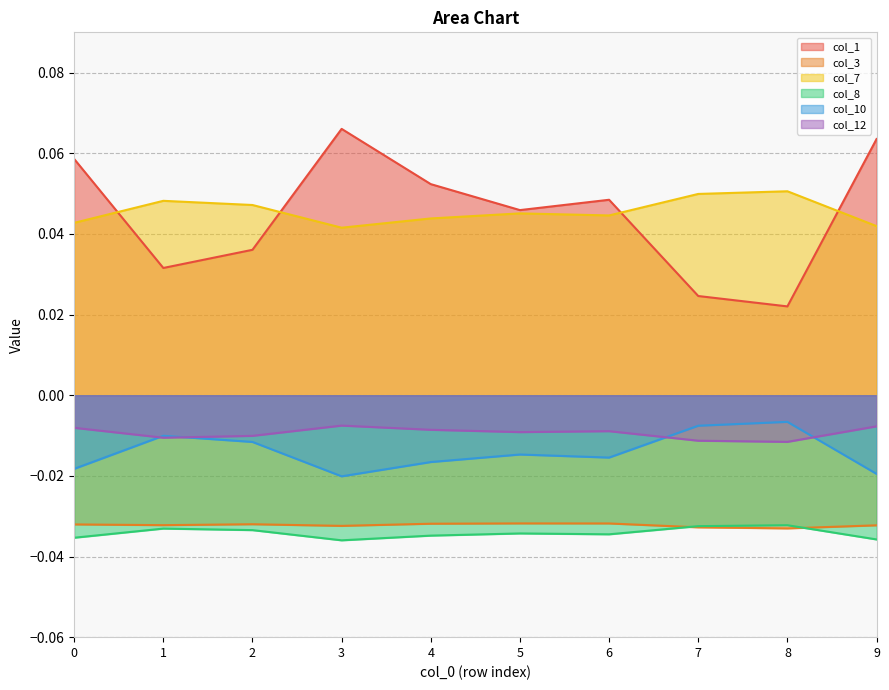

At which category does col_7 reach its first local valley?

3